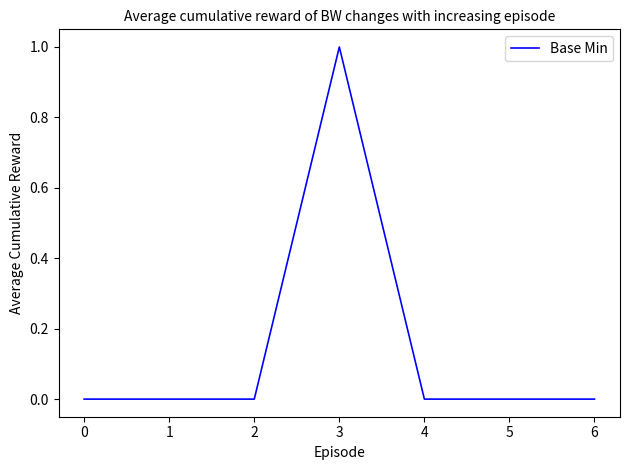

What is the change in value from 1 to 3?

+1